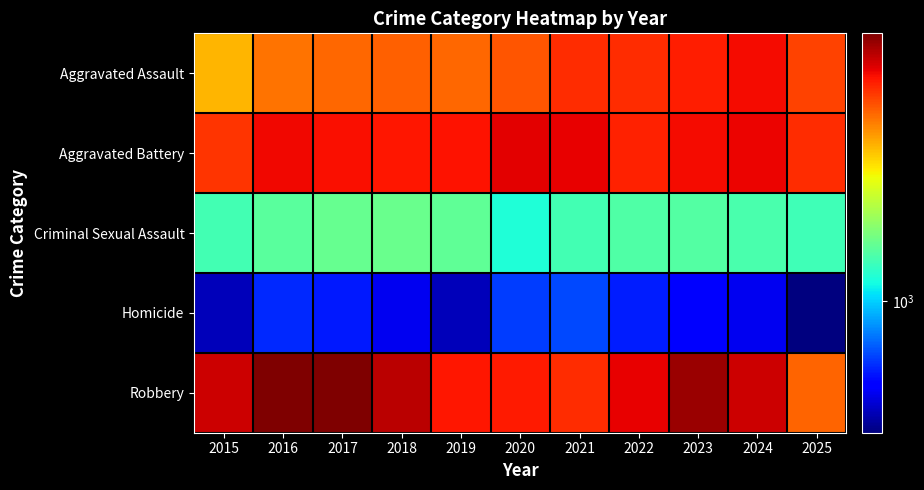

At which category is the sum across all series the highest?

2023